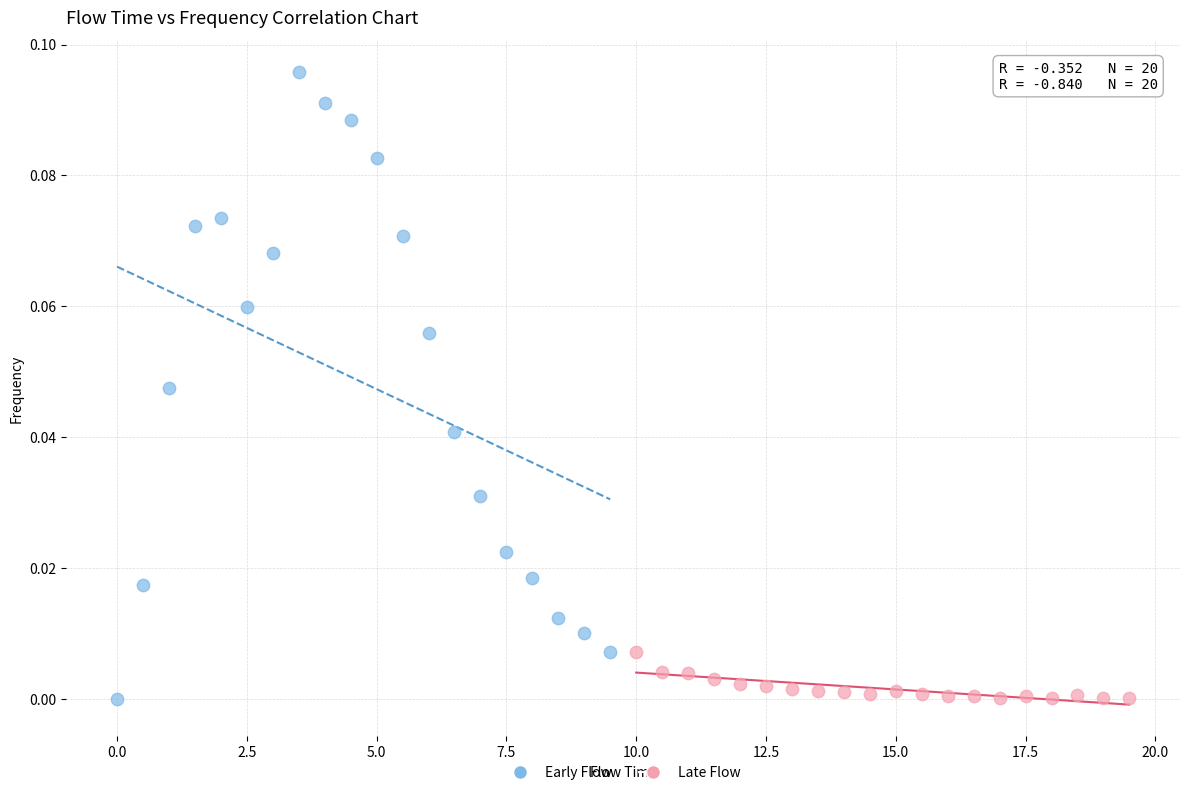

Which series reaches the maximum Y coordinate?

Early Flow